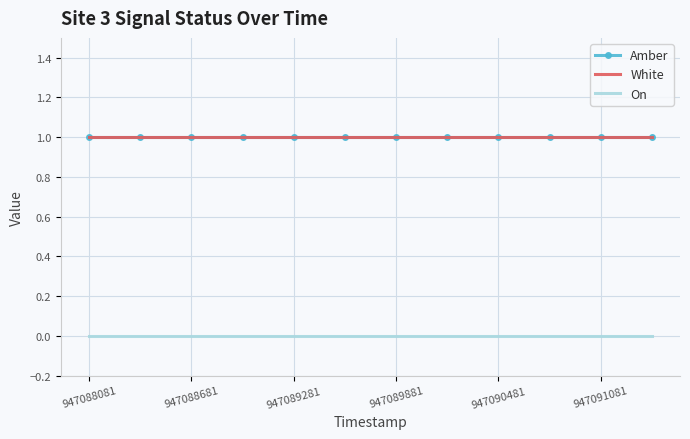

Which label corresponds to the smallest value in the chart?

947088081